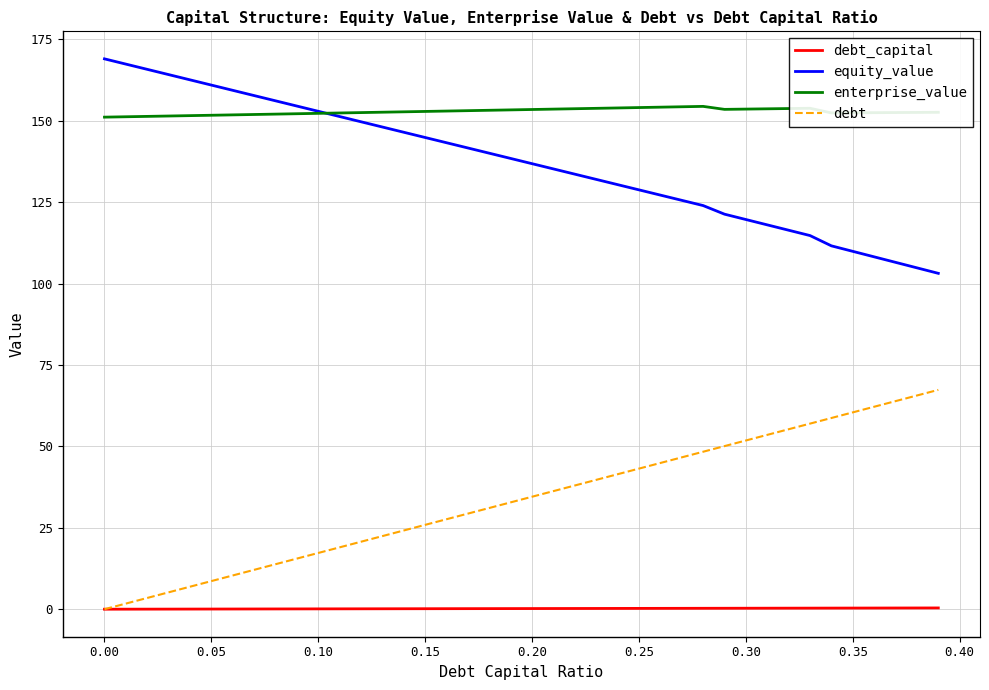

What is the average value of the debt series?

33.7